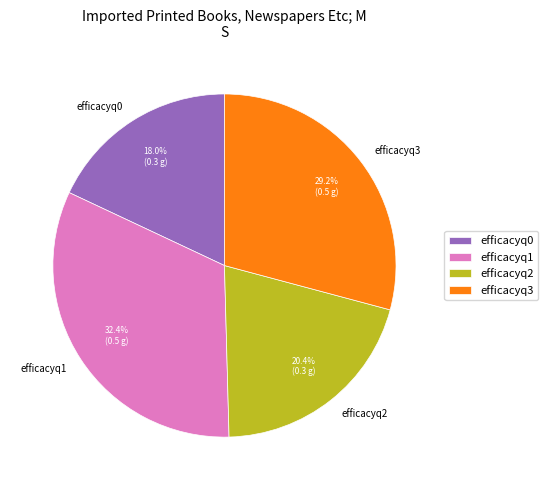

To the nearest percent, what portion does efficacyq3 represent?

29%